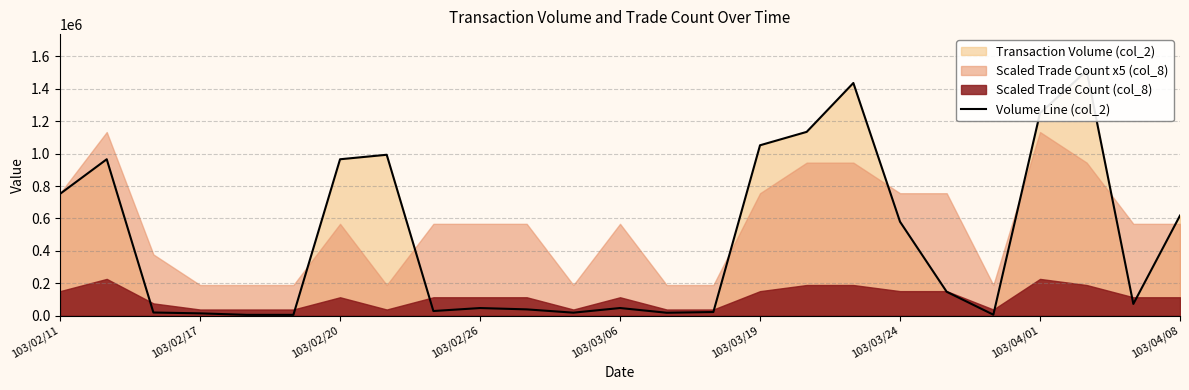

True or false: the data shows 430786 at 103/04/08.

False